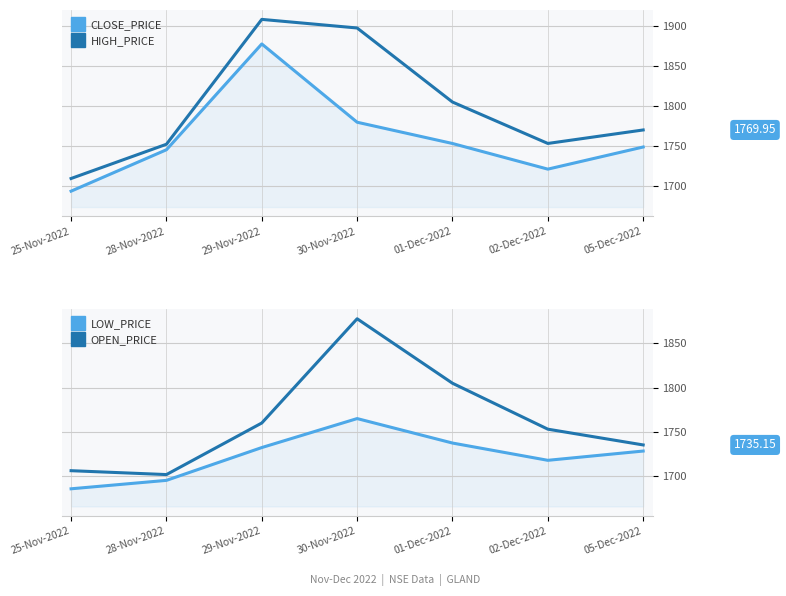

The HIGH_PRICE series shows 3044.6 at 01-Dec-2022. True or false?

False